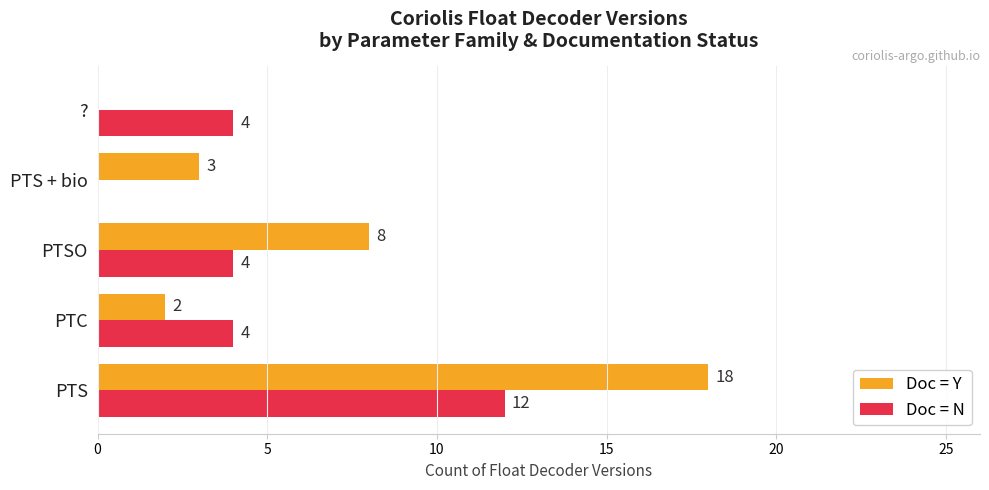

Is the value of Doc = N at PTC greater than the value of Doc = Y at PTS + bio?

Yes